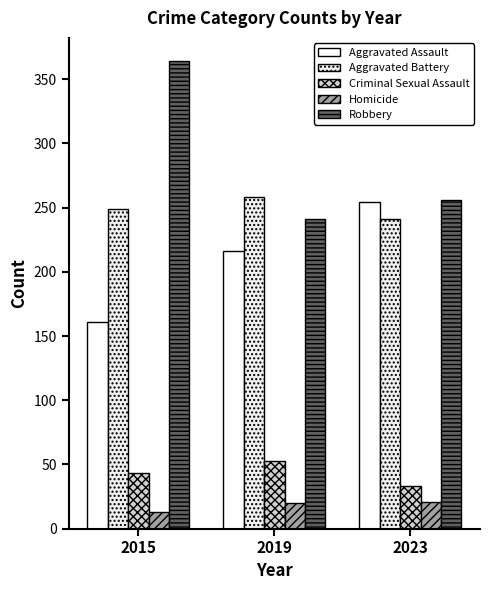

What are all the series names shown in the legend?

Aggravated Assault, Aggravated Battery, Criminal Sexual Assault, Homicide, Robbery